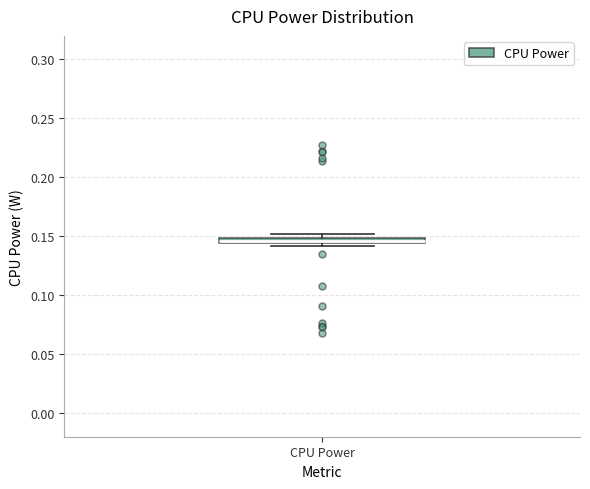

Where is the upper edge of the box for CPU Power on the y-axis? The values are not printed on the chart, so give them approximately, as read against the axis.

0.150